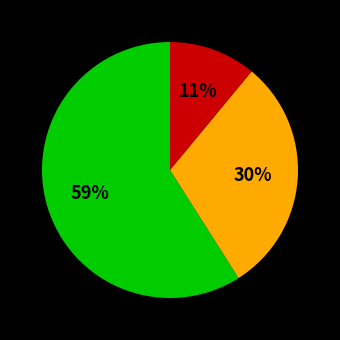

Is there a majority slice in this chart?

Yes